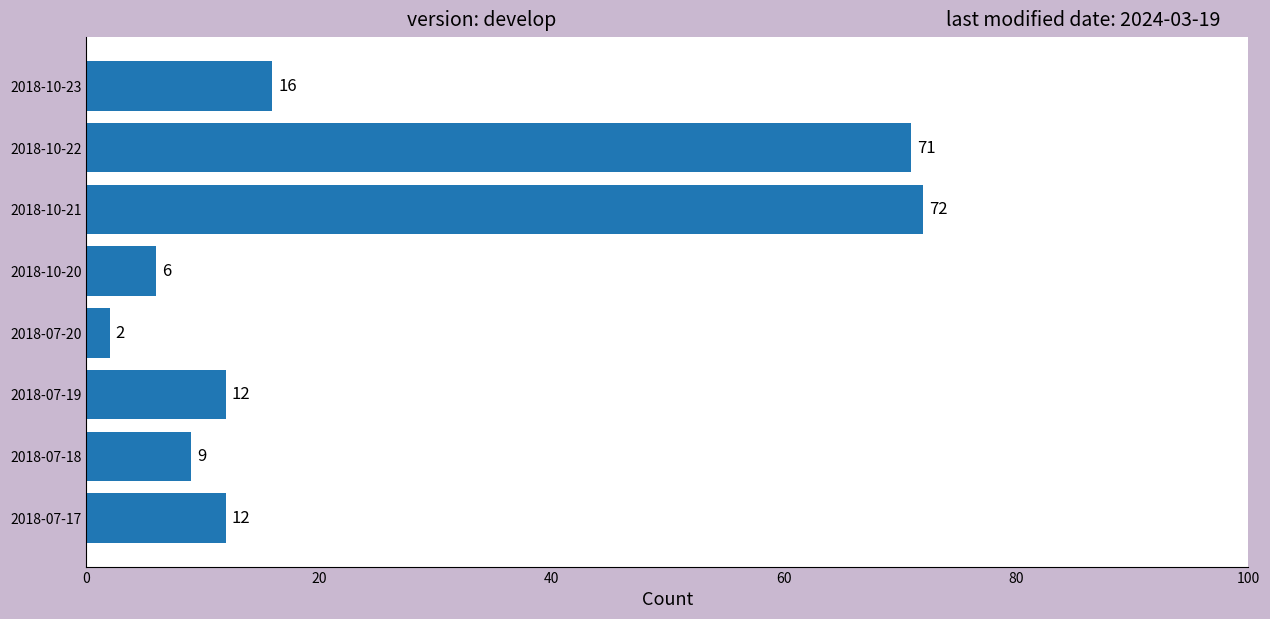

How many data points does each series have?

8